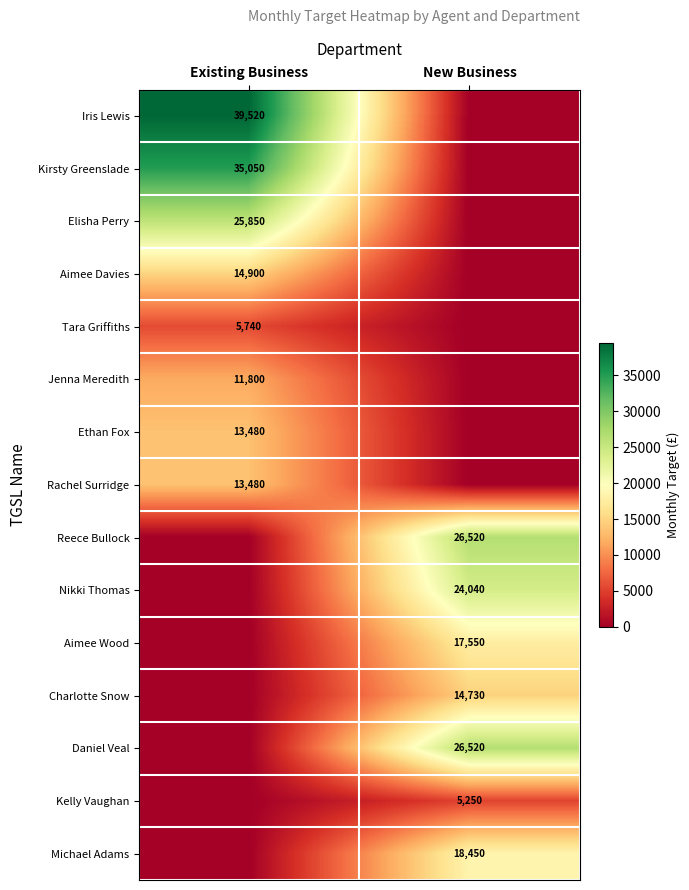

Is the value of Tara Griffiths at Existing Business greater than the value of Aimee Davies at Existing Business?

No